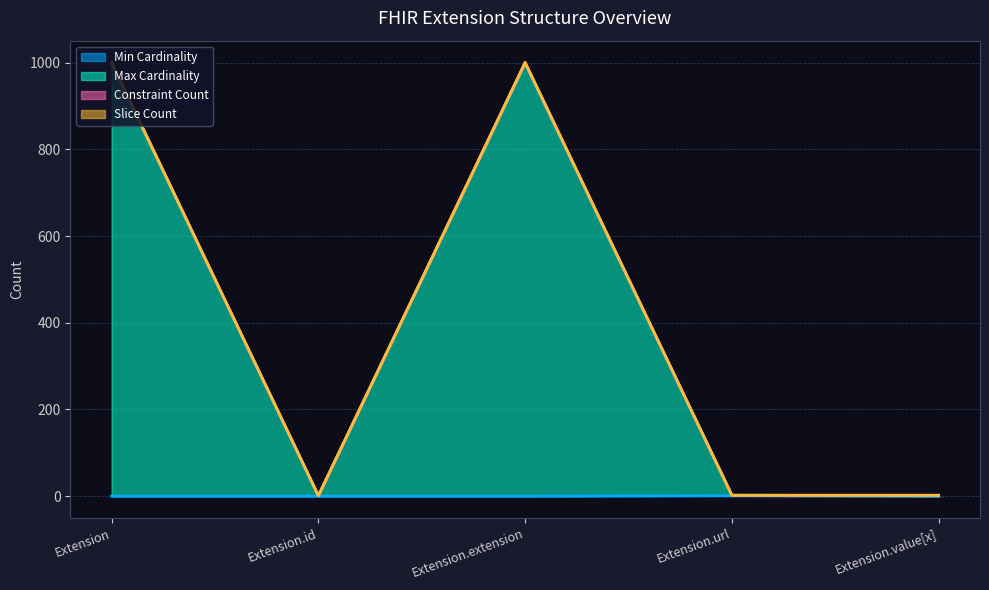

What is the label of the 2nd point from the right?

Extension.url